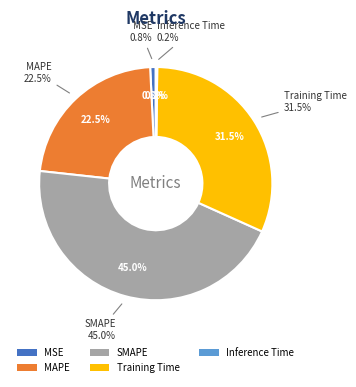

What is the total percentage of SMAPE and Inference Time?

45.2%